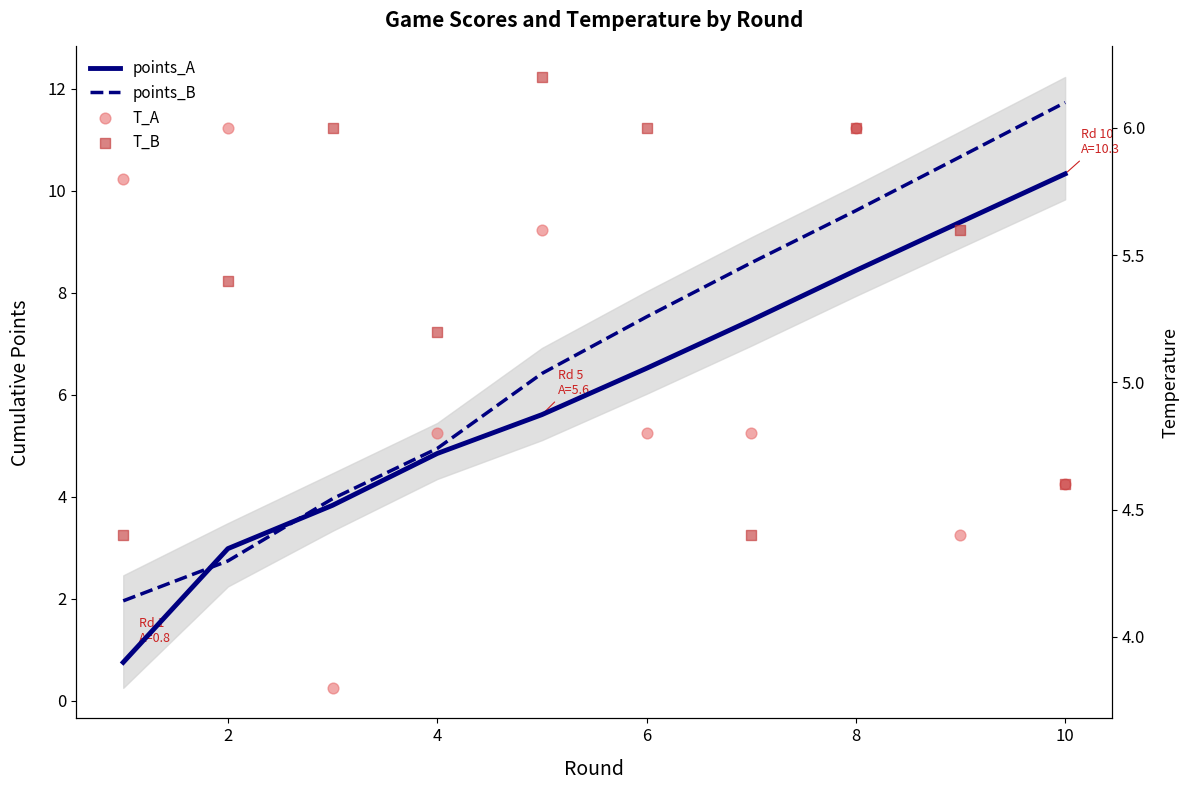

Which series has the largest total across all categories?

points_B